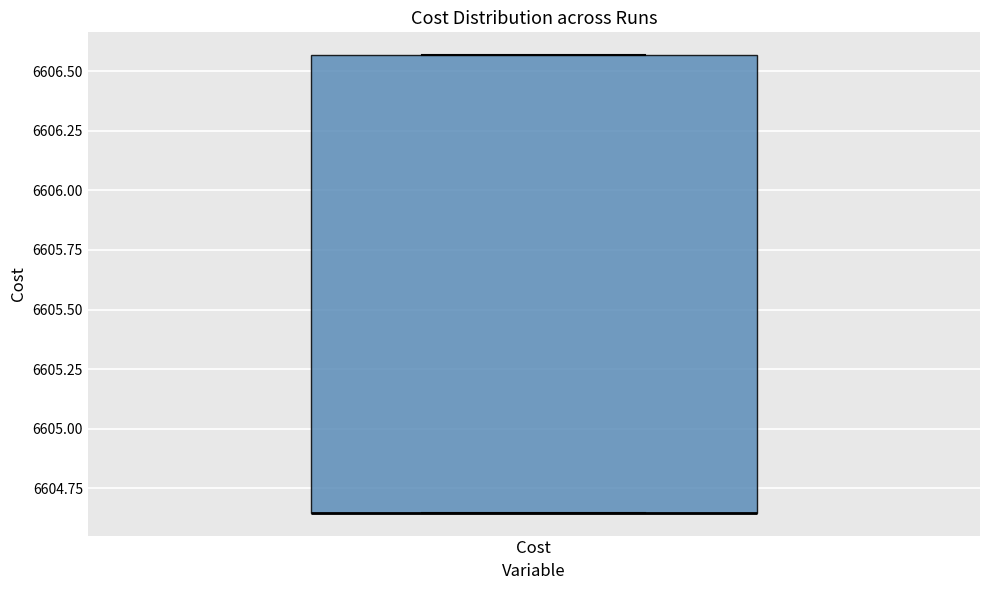

Transcribe this box plot: give where the median line is, the range the box spans, and where the two whiskers end, as read against the y-axis. The values are not printed on the chart, so give them approximately, as read against the axis.

median 6604.65 (drawn on the box's lower edge), box 6604.65 to 6606.55, whiskers 6604.65 to 6606.55